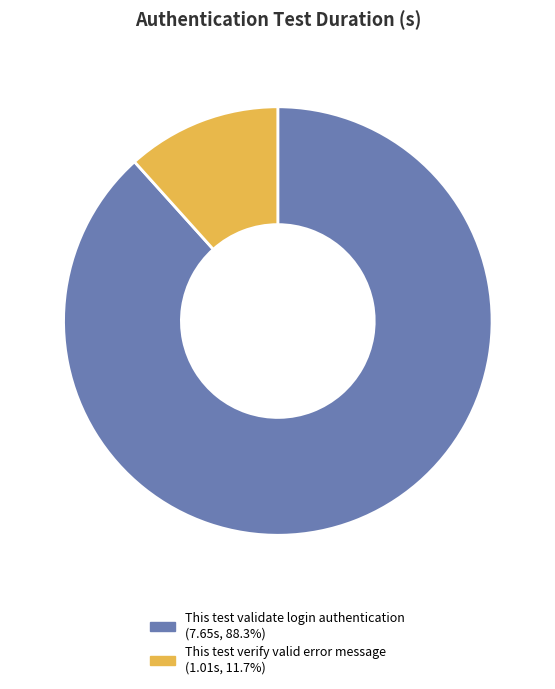

Which category accounts for the majority?

This test validate login authentication